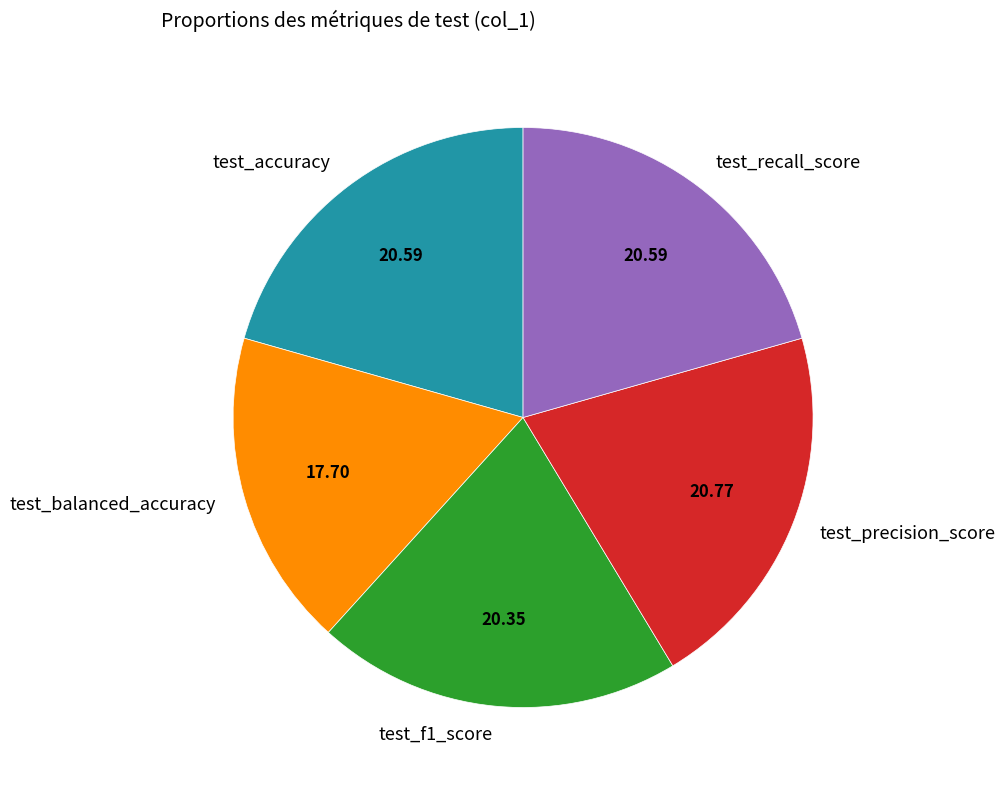

Does test_balanced_accuracy account for over 50% of the chart?

No